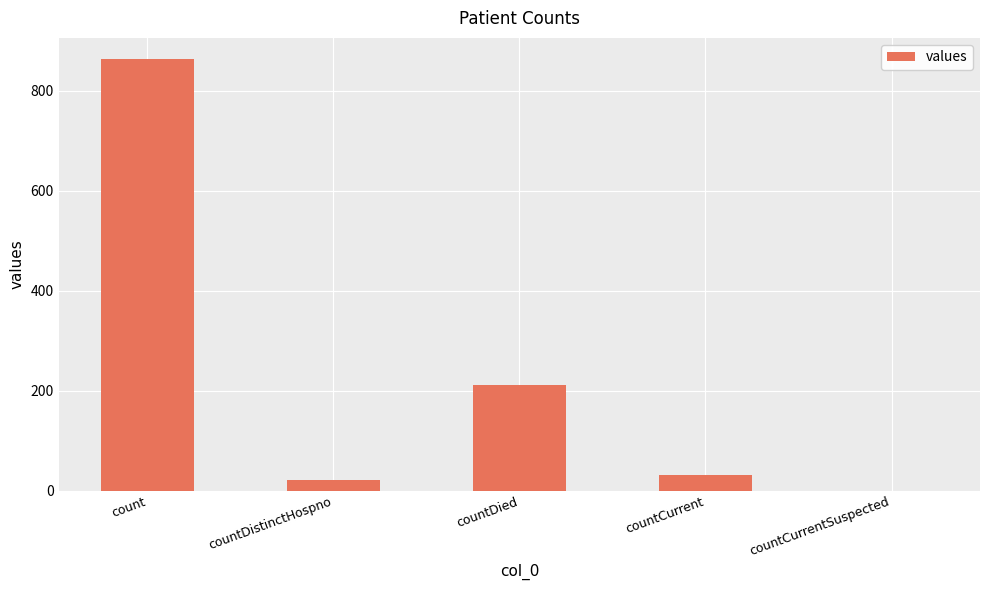

What is the greatest value displayed?

863